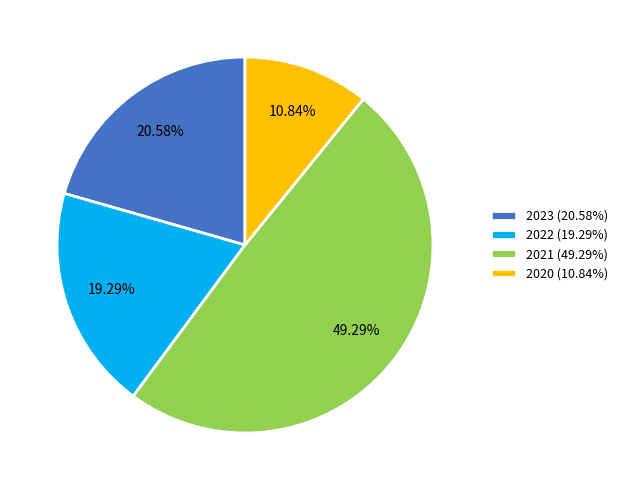

Does 2023 represent more than half of the total?

No